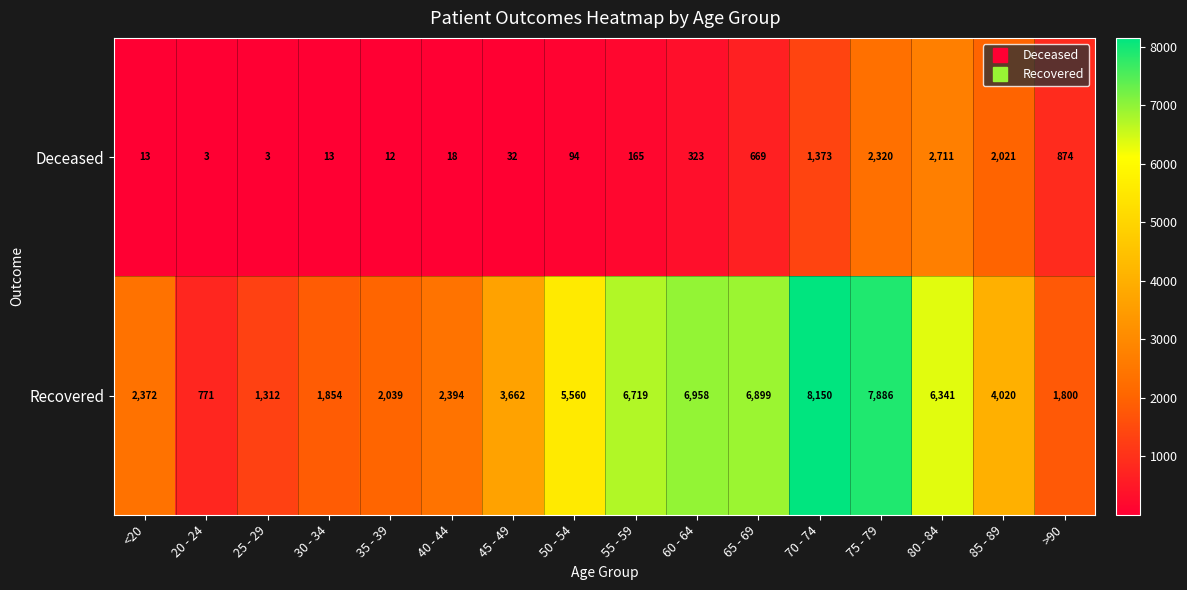

What is the minimum value for Deceased?

3